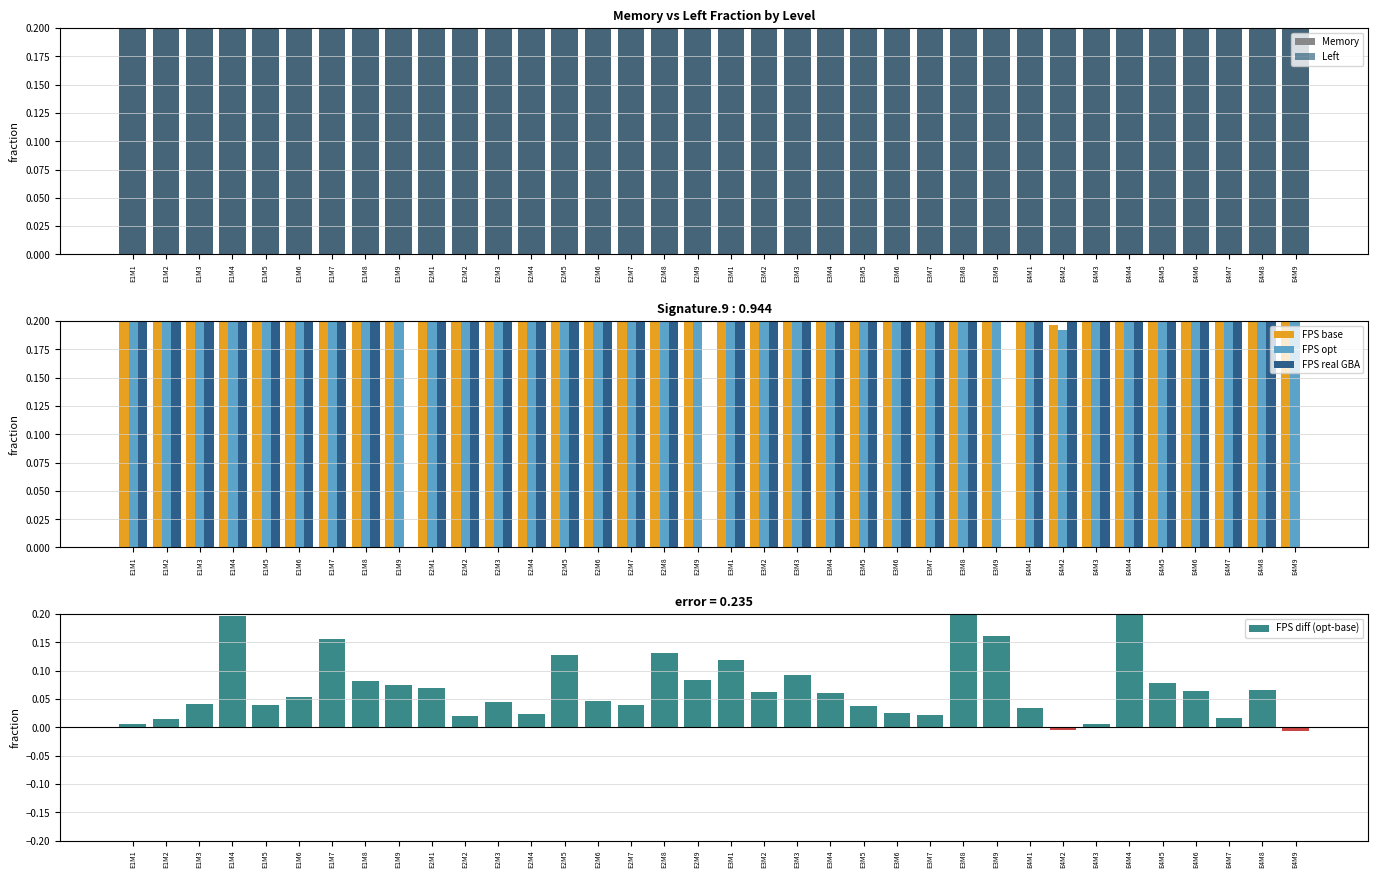

What is the greatest value displayed?

1.0